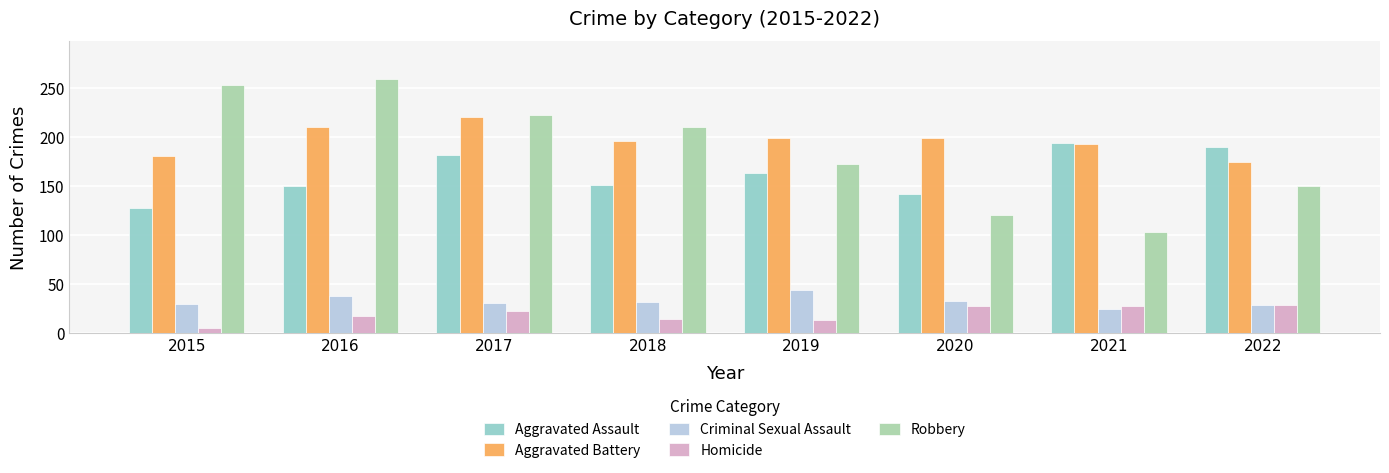

Which series has the largest range (max minus min)?

Robbery